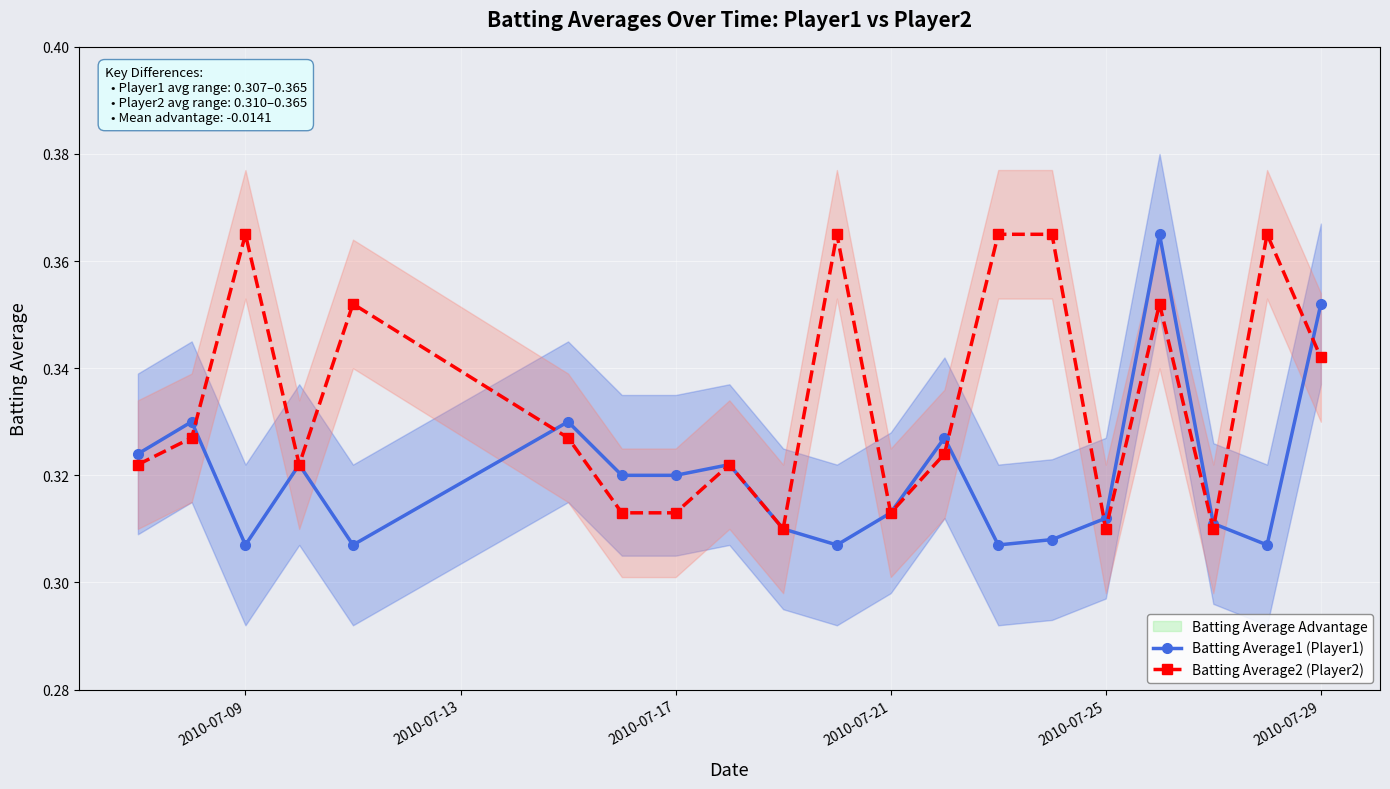

What is the smallest value displayed?

0.3